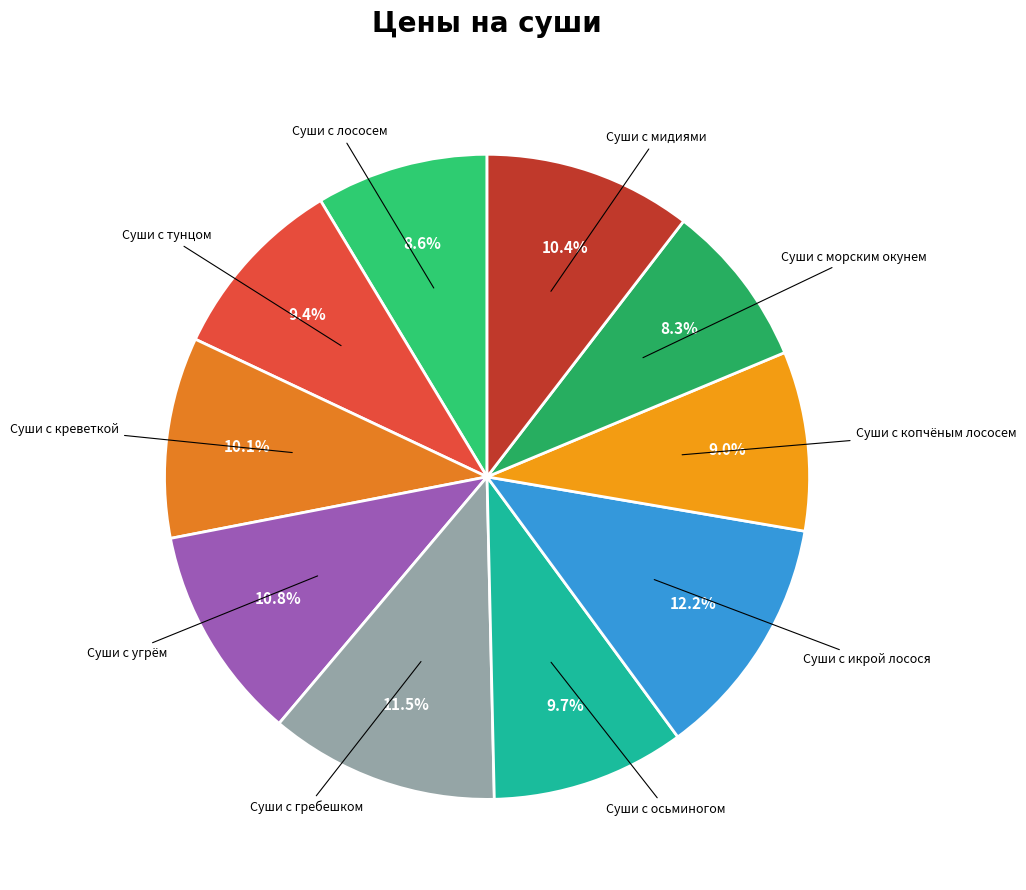

How many segments does this pie chart have?

10